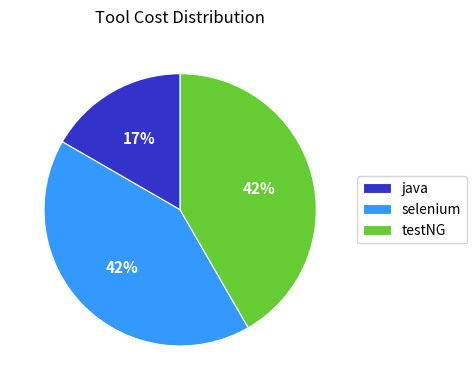

To the nearest percent, what is the combined percentage of java and selenium?

58%